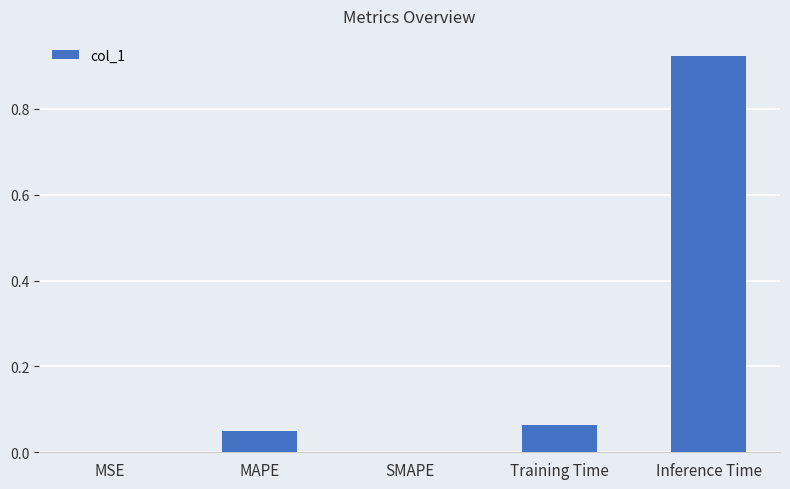

The chart shows a value of 0.6 at SMAPE. True or false?

False